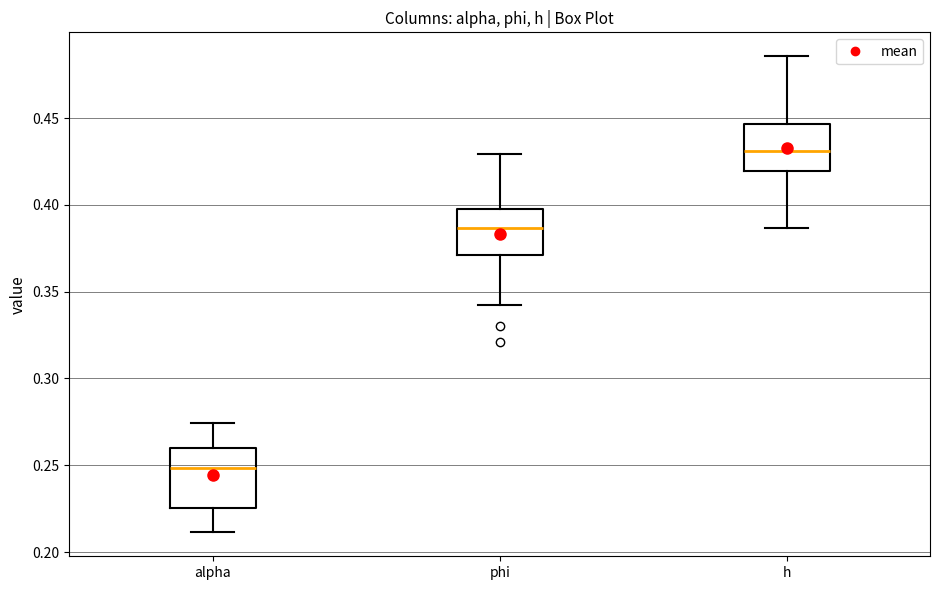

Comparing the boxes themselves (not the whiskers), which one is the tallest?

alpha